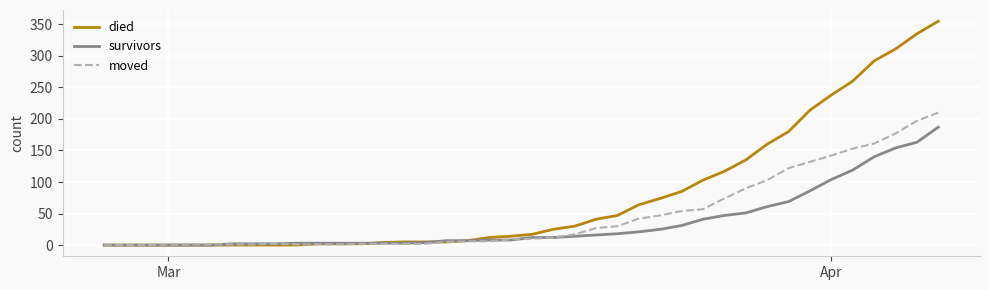

Which series has the largest range (max minus min)?

died